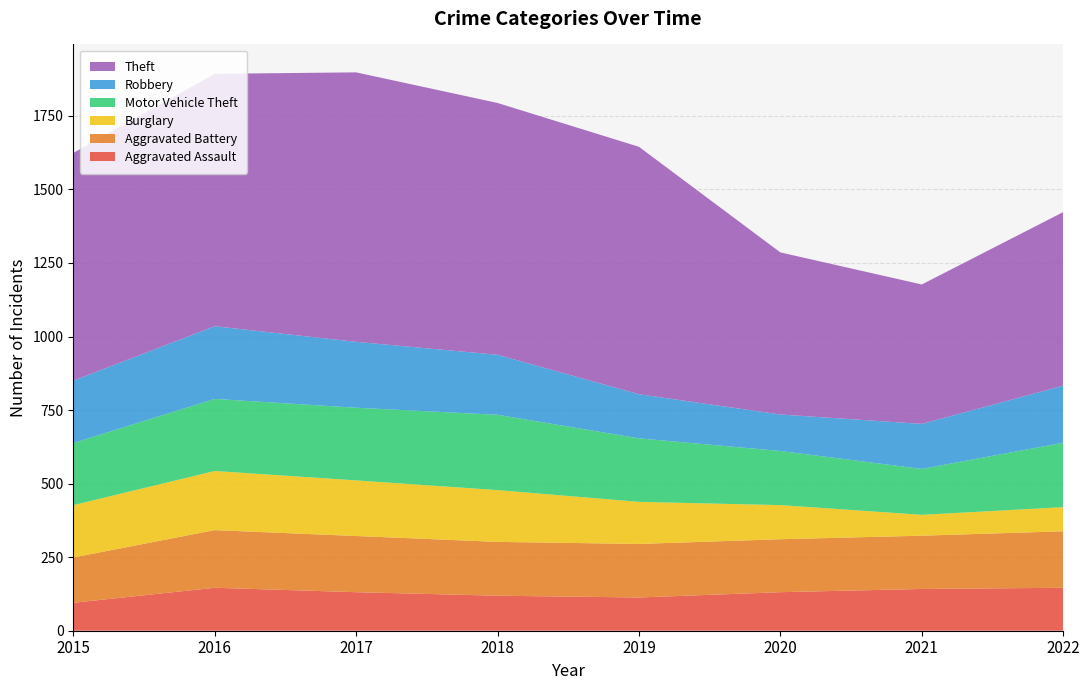

Reading right to left, what are all the values shown in this chart?

Aggravated Assault: 2022=146	2021=142	2020=131	2019=113	2018=119	2017=131	2016=146	2015=95
Aggravated Battery: 2022=192	2021=181	2020=180	2019=182	2018=183	2017=191	2016=196	2015=154
Burglary: 2022=82	2021=71	2020=116	2019=143	2018=176	2017=189	2016=201	2015=178
Motor Vehicle Theft: 2022=219	2021=156	2020=184	2019=216	2018=256	2017=247	2016=245	2015=211
Robbery: 2022=194	2021=153	2020=124	2019=150	2018=204	2017=224	2016=247	2015=212
Theft: 2022=590	2021=474	2020=551	2019=841	2018=856	2017=916	2016=858	2015=774